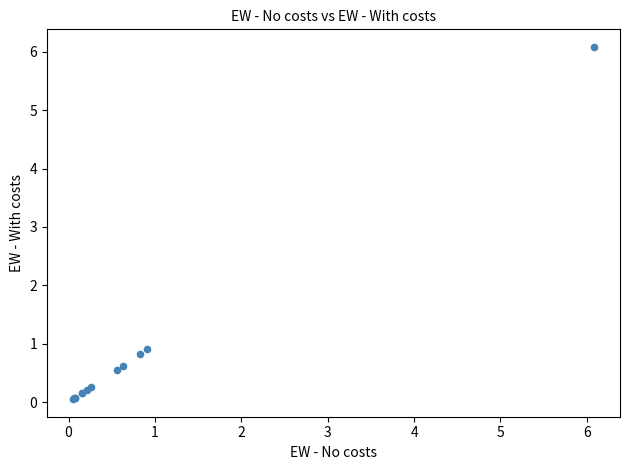

What Y value in the scatter plot is closest to 3?

0.9